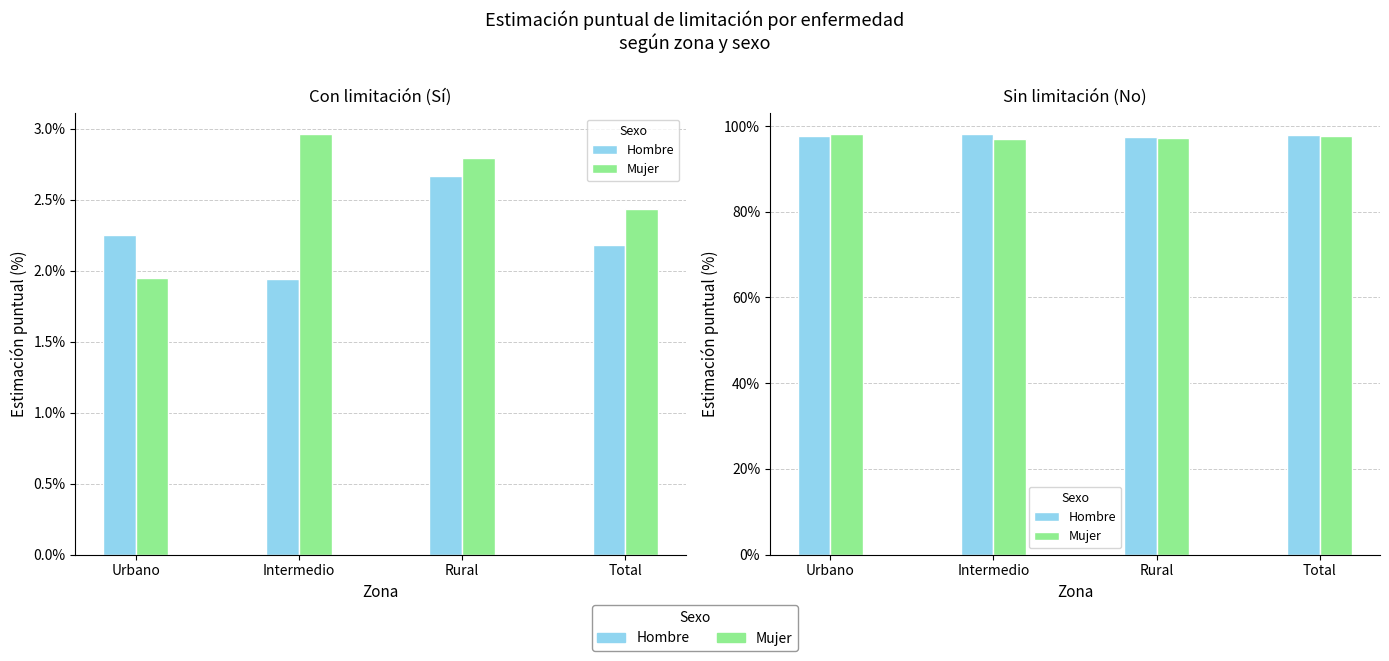

The value of Hombre at Total is 39.3. True or false?

False